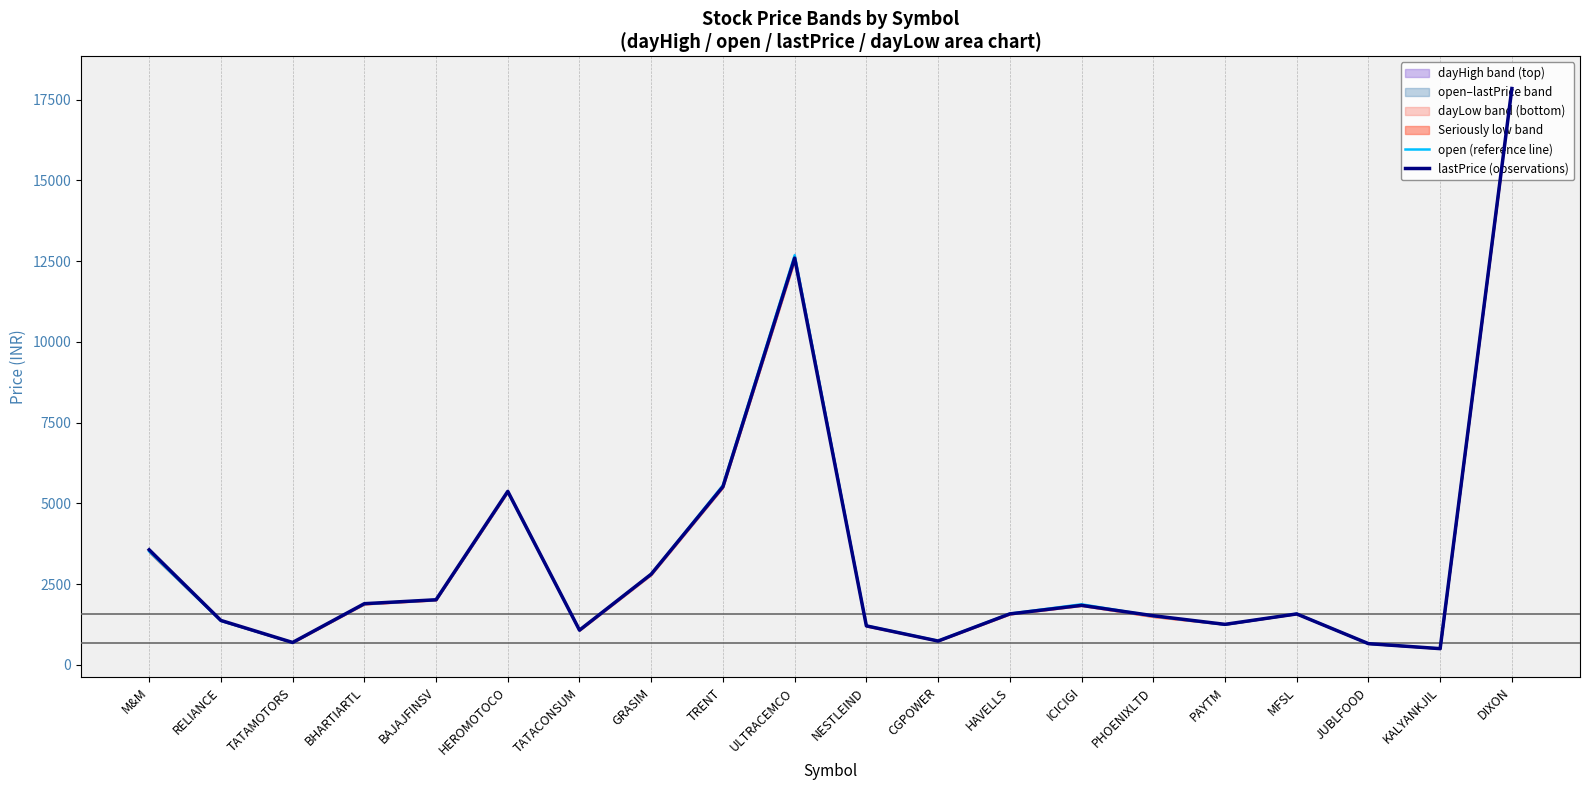

What is the minimum value shown in the chart?

502.4